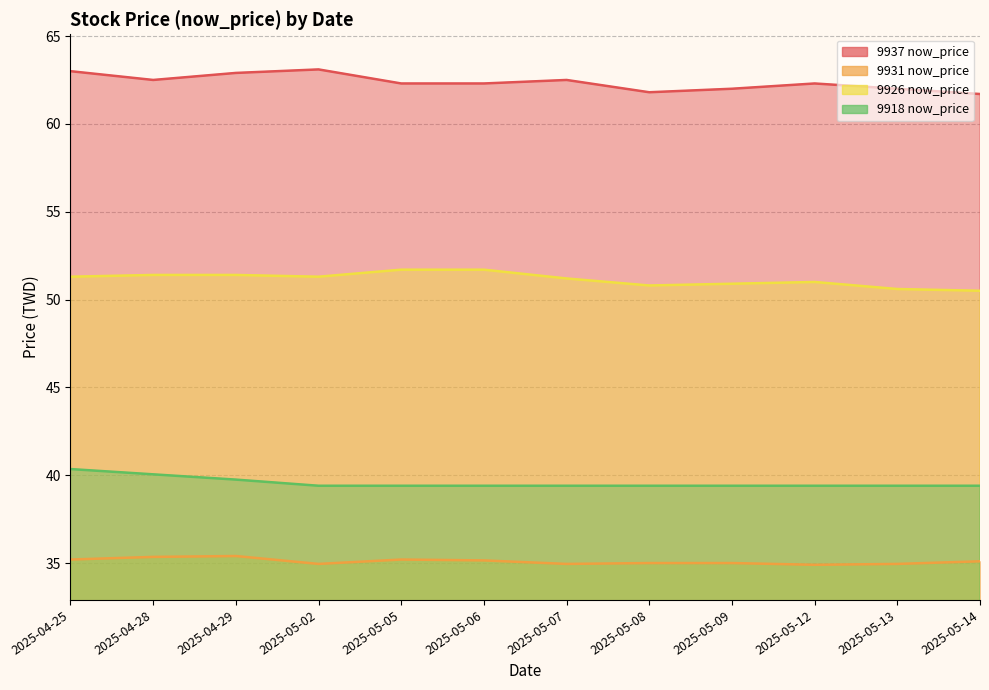

True or false: 9918 now_price and 9926 now_price intersect in this chart.

False